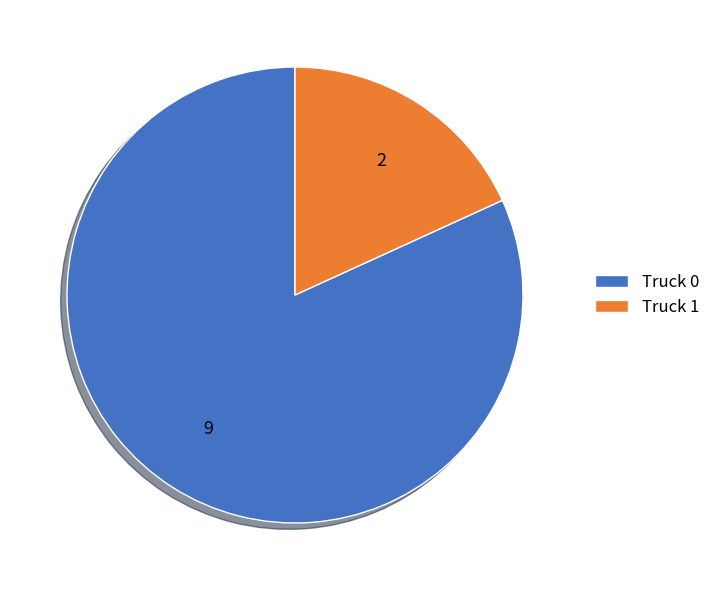

Count the number of slices in the pie.

2